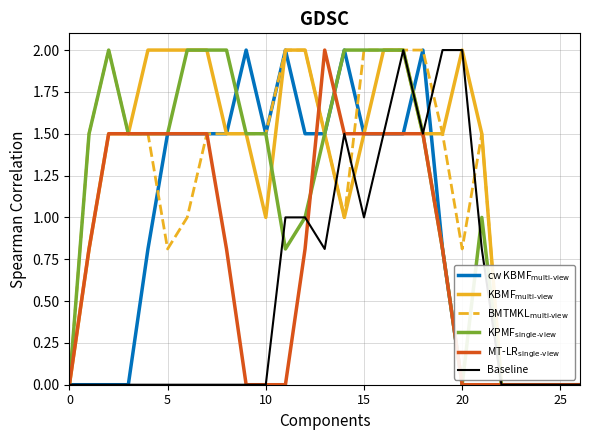

What is the maximum value shown in the chart?

2.0